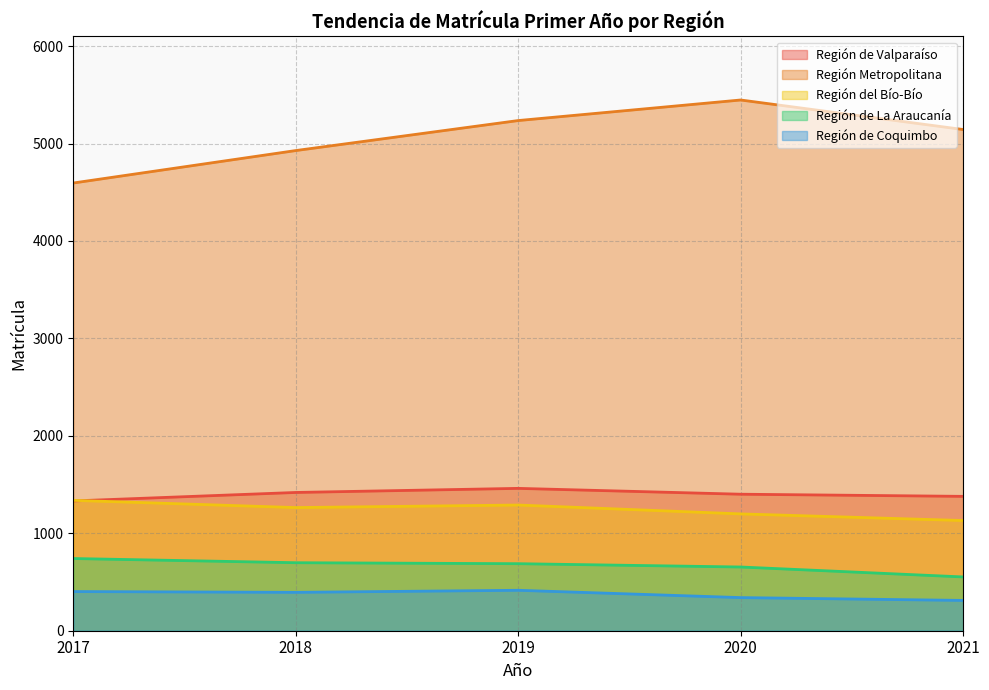

What is the difference between the Región Metropolitana values at 2021 and 2018?

216